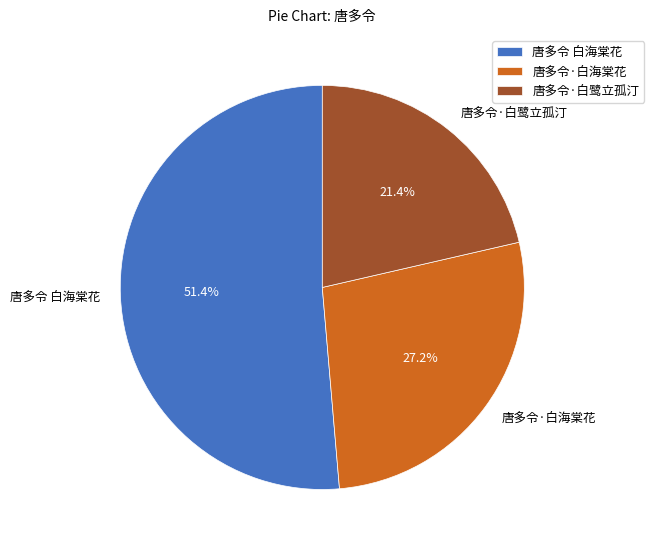

Count the number of slices in the pie.

3